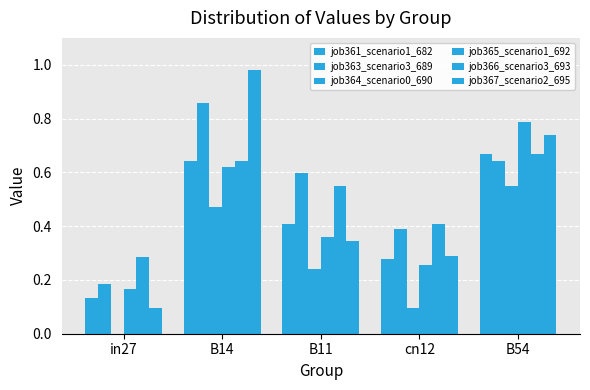

How many groups of bars are there?

5